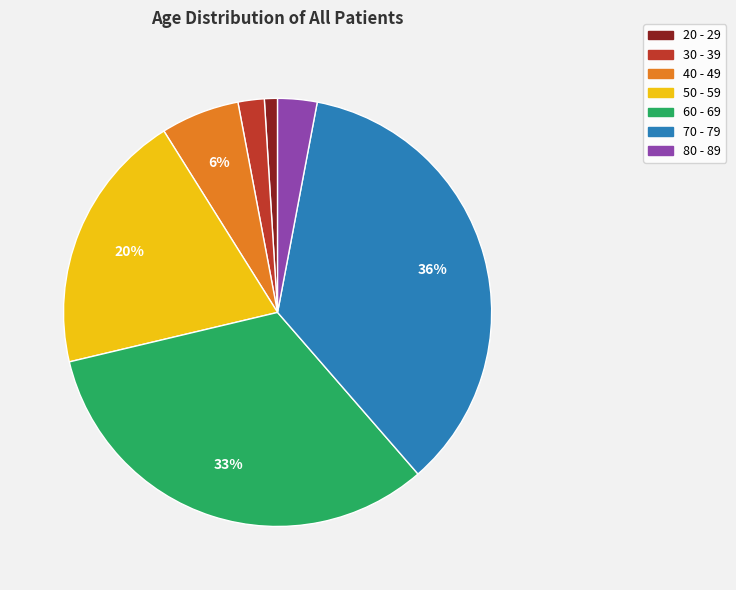

Is it true that 50 - 59 is 20% of the pie?

True